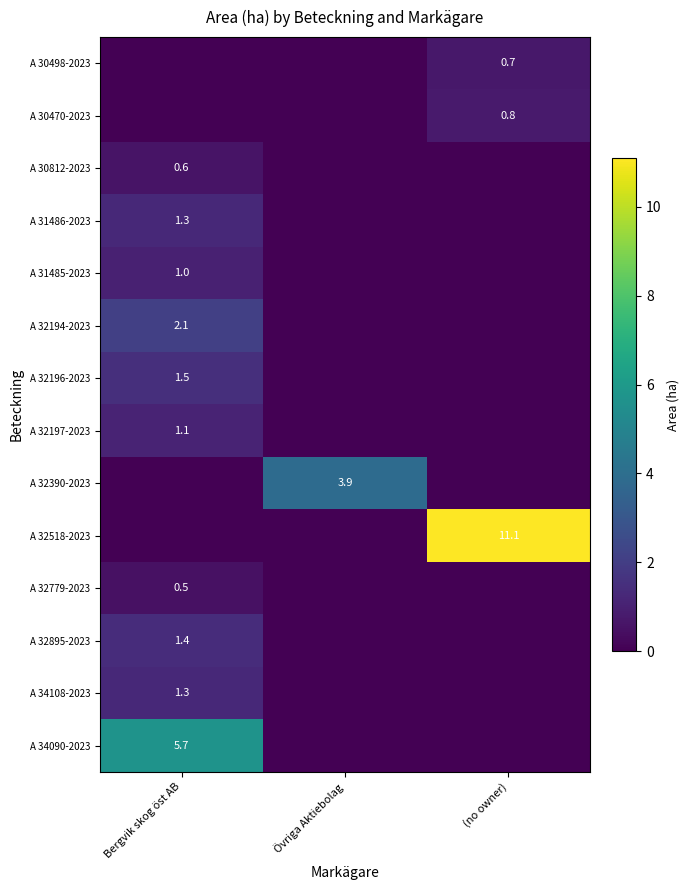

Is it true that A 34108-2023 equals 1.3 at Bergvik skog öst AB?

True